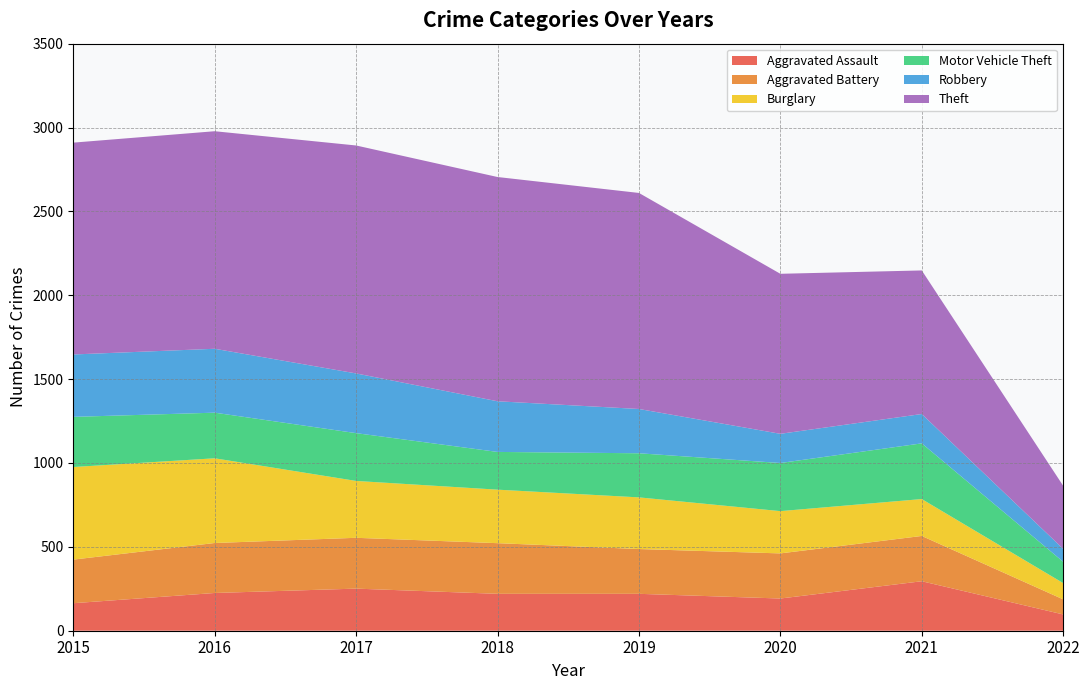

Reading left to right, transcribe all the data shown in this chart.

Aggravated Assault: 2015=164	2016=225	2017=251	2018=220	2019=220	2020=192	2021=295	2022=97
Aggravated Battery: 2015=260	2016=298	2017=303	2018=302	2019=267	2020=269	2021=270	2022=90
Burglary: 2015=552	2016=505	2017=339	2018=319	2019=308	2020=252	2021=220	2022=97
Motor Vehicle Theft: 2015=299	2016=272	2017=285	2018=225	2019=263	2020=287	2021=332	2022=127
Robbery: 2015=372	2016=381	2017=356	2018=302	2019=264	2020=174	2021=175	2022=77
Theft: 2015=1263	2016=1297	2017=1359	2018=1337	2019=1288	2020=954	2021=856	2022=376